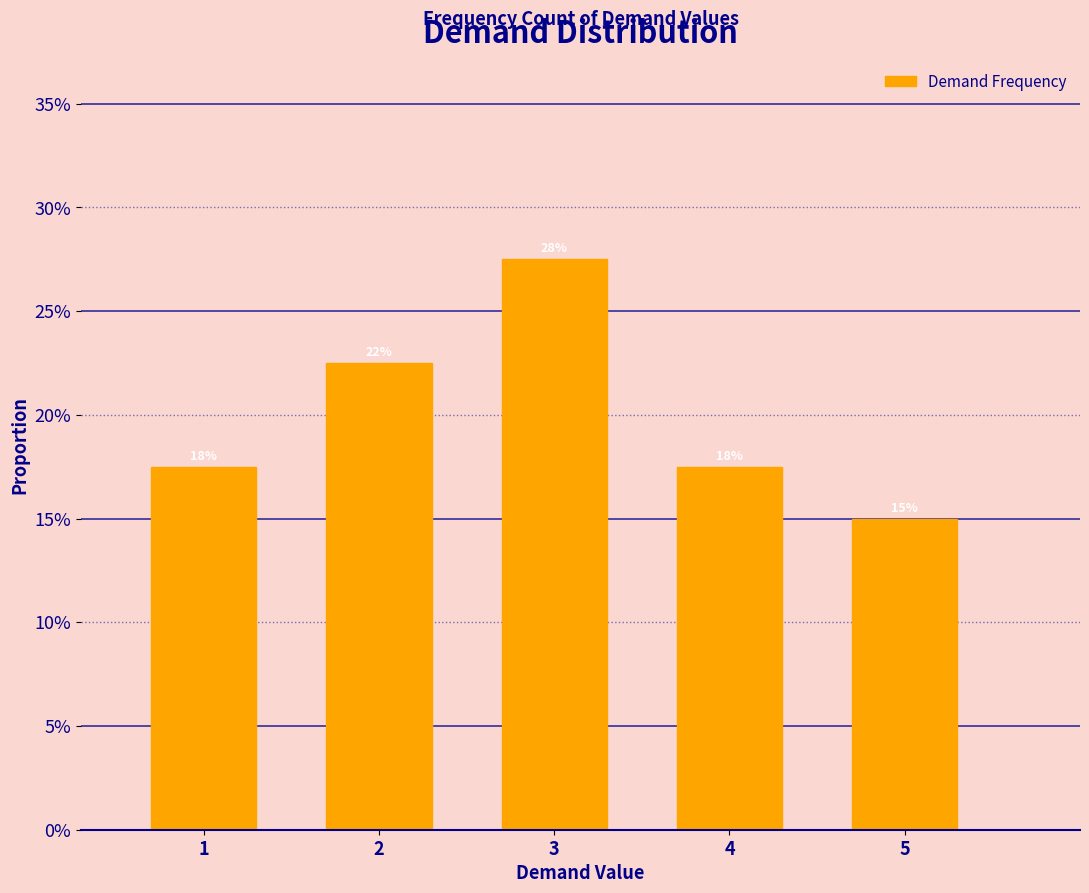

Are the bars horizontal?

No